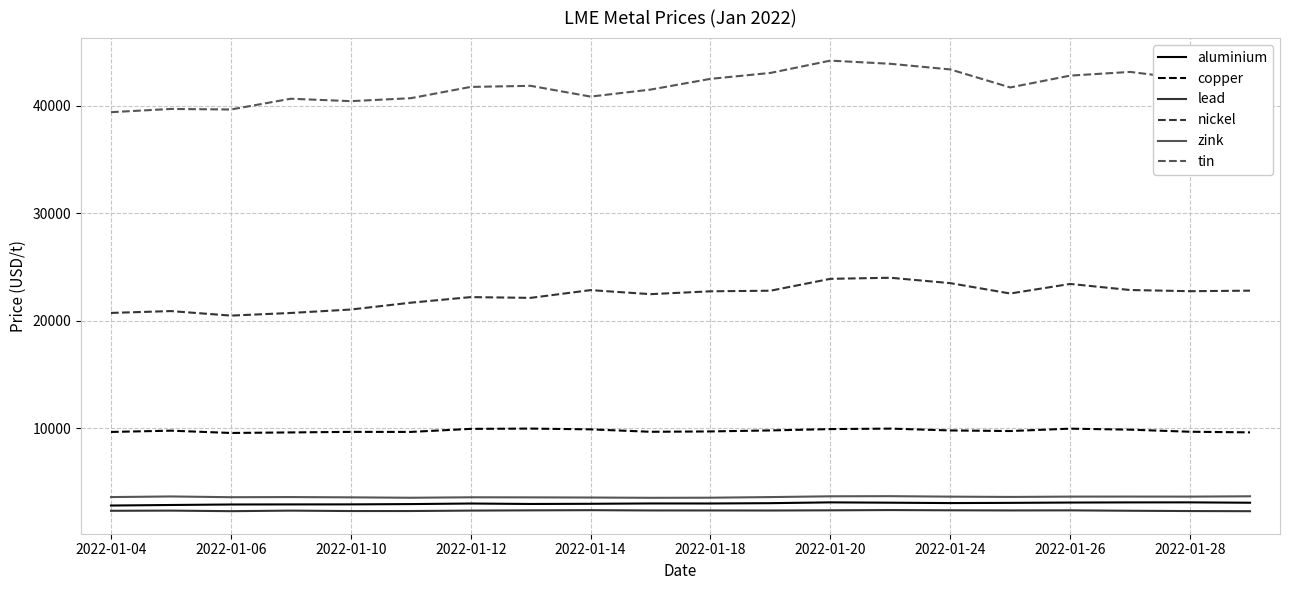

Which series has the largest total across all categories?

tin